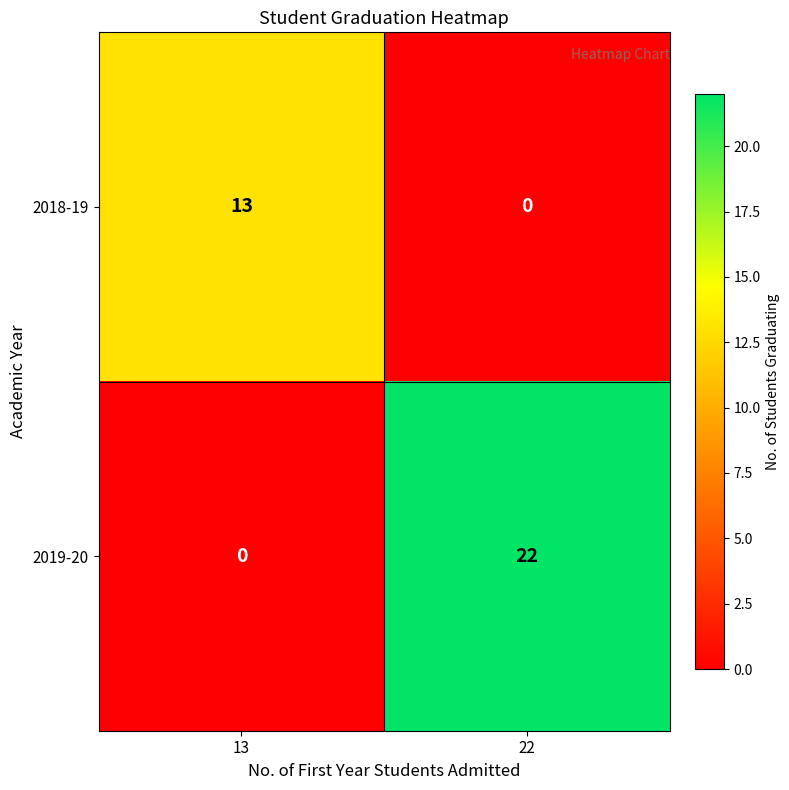

Rank the series at 22 from highest to lowest value.

2019-20, 2018-19